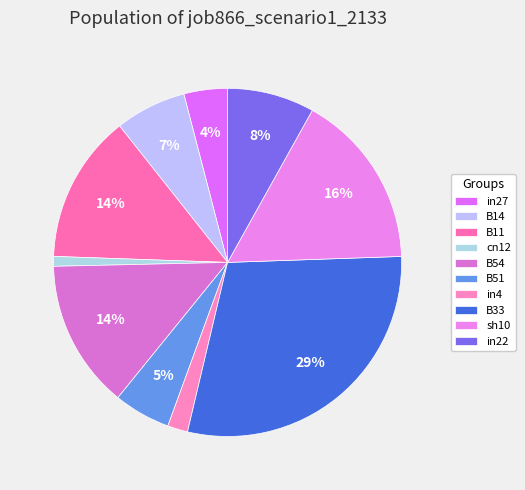

Which slice is the smallest?

cn12